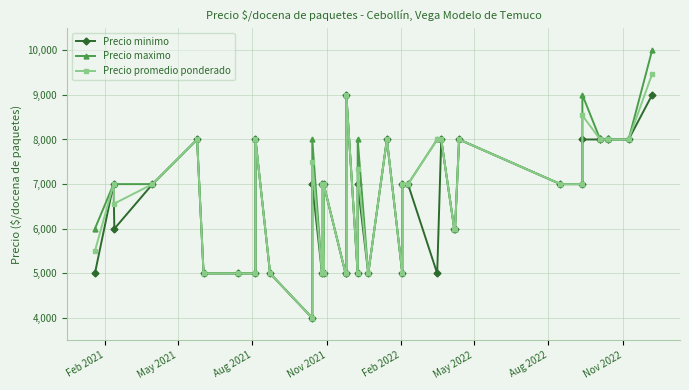

What is the difference between the second highest and second lowest values in the Precio maximo series?

4000